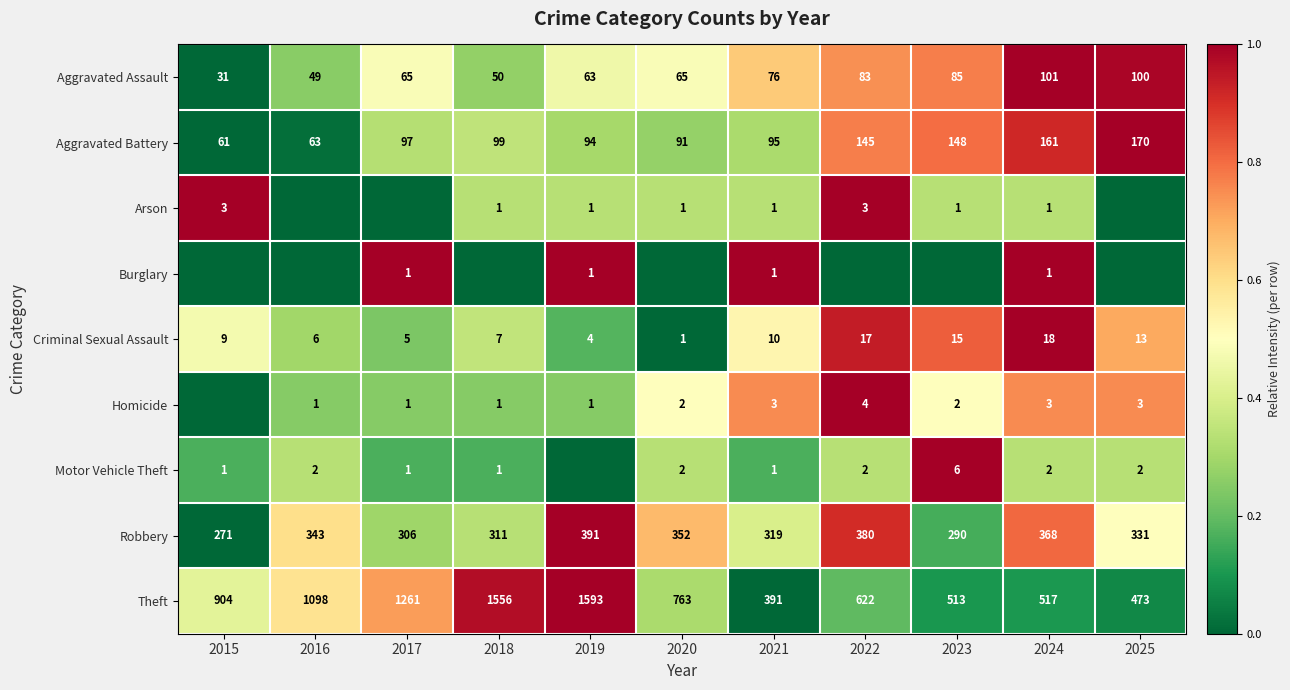

What is the difference between the maximum and minimum values in the Theft series?

1202